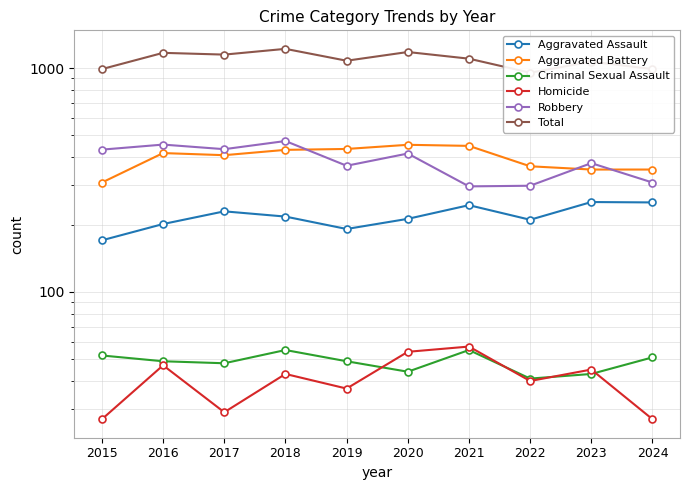

Reading left to right, extract all data points from this chart.

Aggravated Assault: 2015=170	2016=201	2017=229	2018=217	2019=191	2020=212	2021=244	2022=210	2023=252	2024=251
Aggravated Battery: 2015=308	2016=417	2017=408	2018=431	2019=435	2020=454	2021=449	2022=364	2023=352	2024=352
Criminal Sexual Assault: 2015=52	2016=49	2017=48	2018=55	2019=49	2020=44	2021=55	2022=41	2023=43	2024=51
Homicide: 2015=27	2016=47	2017=29	2018=43	2019=37	2020=54	2021=57	2022=40	2023=45	2024=27
Robbery: 2015=432	2016=455	2017=434	2018=472	2019=366	2020=415	2021=296	2022=298	2023=376	2024=308
Total: 2015=989	2016=1169	2017=1148	2018=1218	2019=1078	2020=1179	2021=1101	2022=953	2023=1068	2024=989